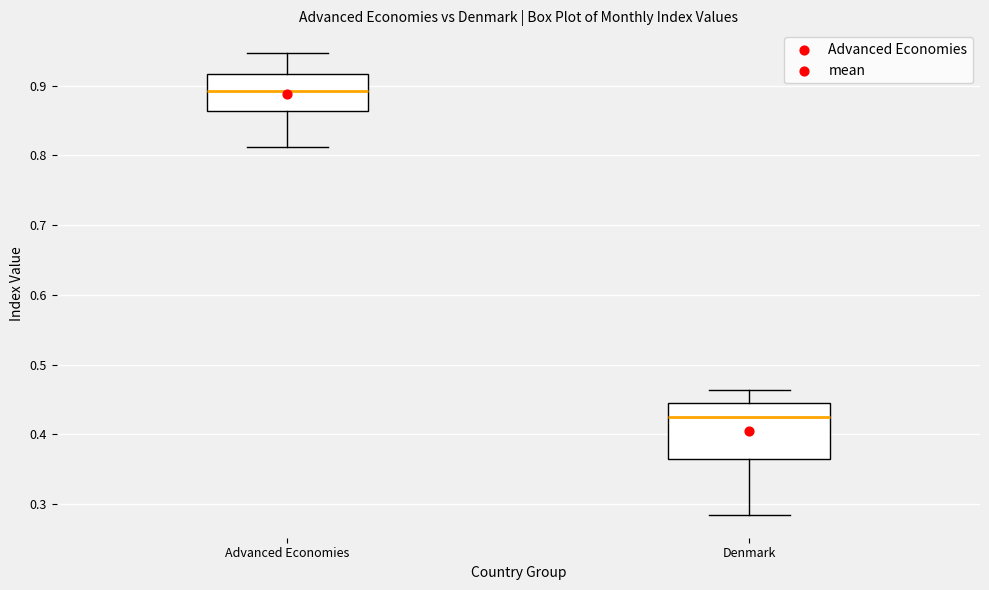

Where does the upper whisker of the box for Denmark end on the y-axis? The values are not printed on the chart, so give them approximately, as read against the axis.

0.46